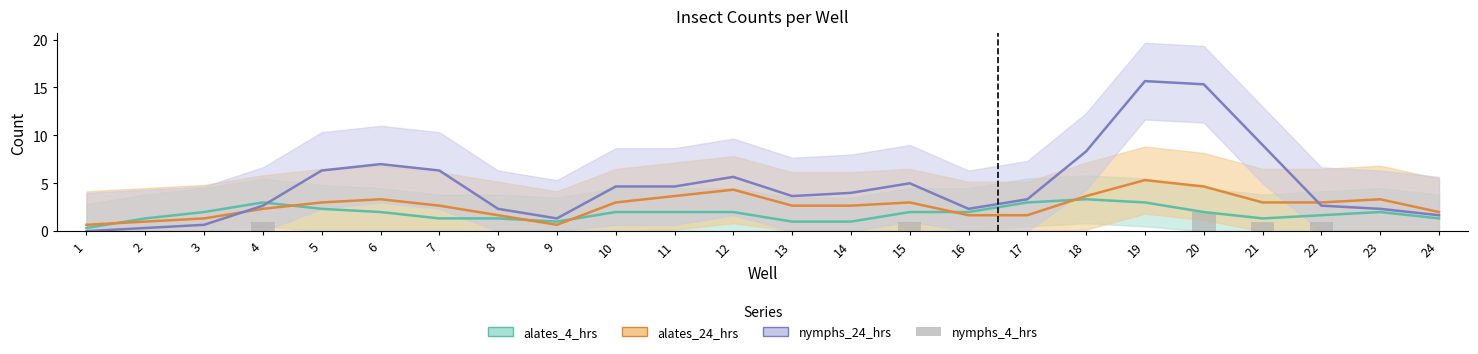

True or false: alates_24_hrs has a value of 0.7 at 9.

True